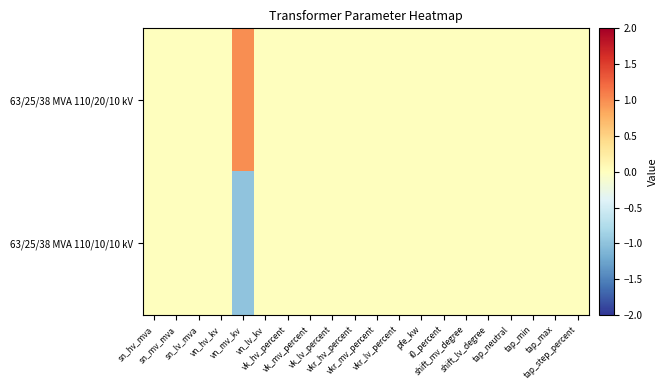

Reading left to right, extract all data points from this chart.

63/25/38 MVA 110/20/10 kV: sn_hv_mva=0.0	sn_mv_mva=0.0	sn_lv_mva=0.0	vn_hv_kv=0.0	vn_mv_kv=1.0	vn_lv_kv=0.0	vk_hv_percent=0.0	vk_mv_percent=0.0	vk_lv_percent=0.0	vkr_hv_percent=0.0	vkr_mv_percent=0.0	vkr_lv_percent=0.0	pfe_kw=0.0	i0_percent=0.0	shift_mv_degree=0.0	shift_lv_degree=0.0	tap_neutral=0.0	tap_min=0.0	tap_max=0.0	tap_step_percent=0.0
63/25/38 MVA 110/10/10 kV: sn_hv_mva=0.0	sn_mv_mva=0.0	sn_lv_mva=0.0	vn_hv_kv=0.0	vn_mv_kv=-1.0	vn_lv_kv=0.0	vk_hv_percent=0.0	vk_mv_percent=0.0	vk_lv_percent=0.0	vkr_hv_percent=0.0	vkr_mv_percent=0.0	vkr_lv_percent=0.0	pfe_kw=0.0	i0_percent=0.0	shift_mv_degree=0.0	shift_lv_degree=0.0	tap_neutral=0.0	tap_min=0.0	tap_max=0.0	tap_step_percent=0.0